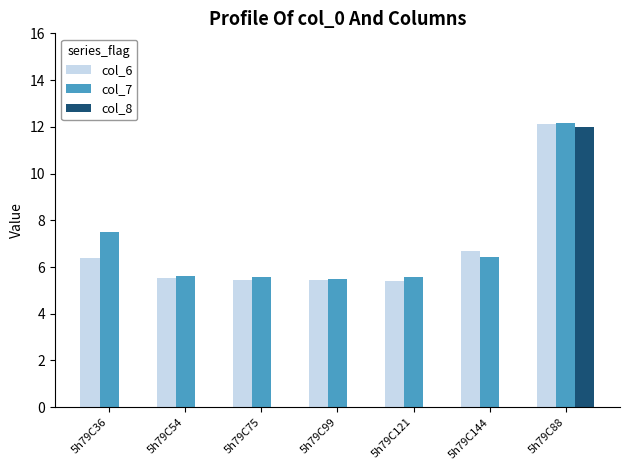

At which category is the sum across all series the highest?

5h79C88